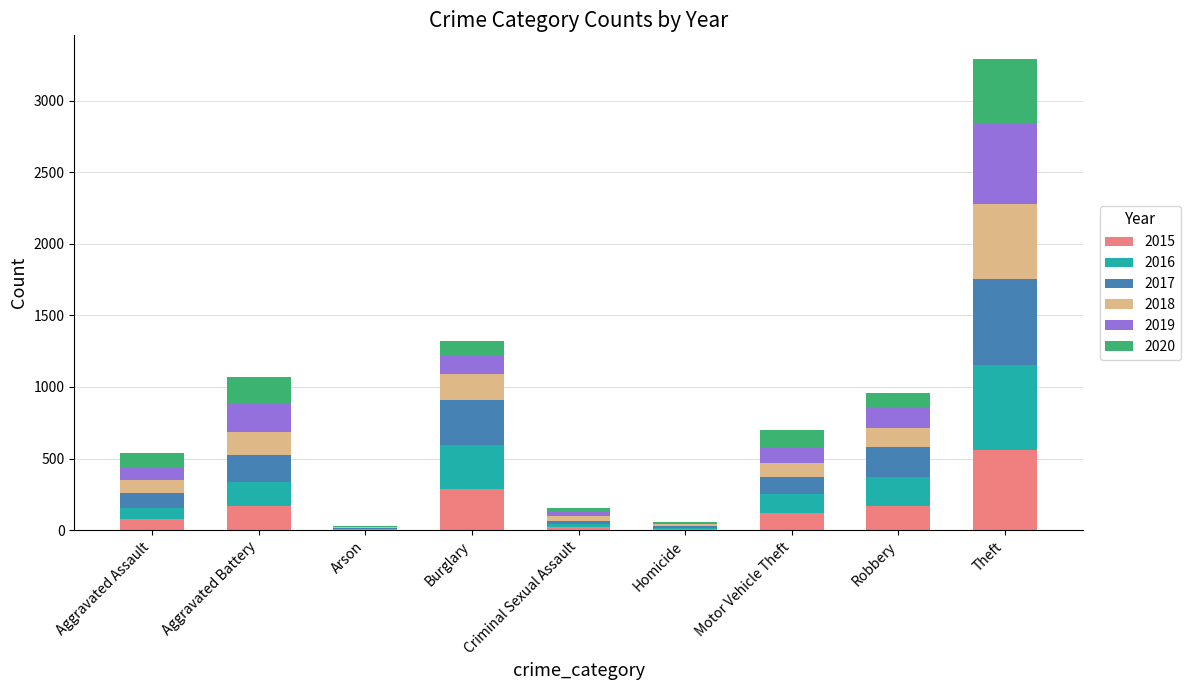

At which label does 2015 reach its peak?

Theft